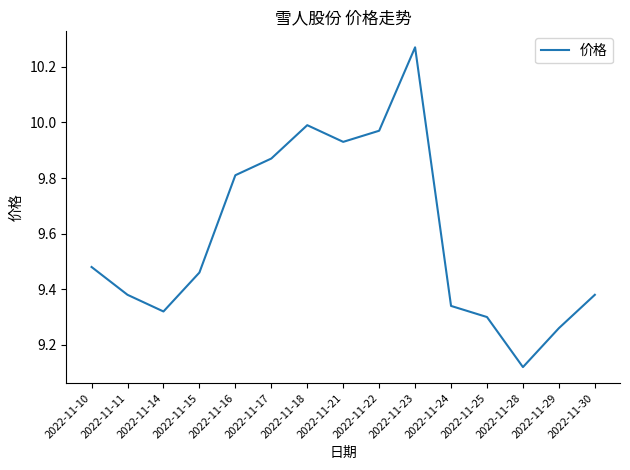

What is the sum of the values at 2022-11-29 and 2022-11-28?

18.4